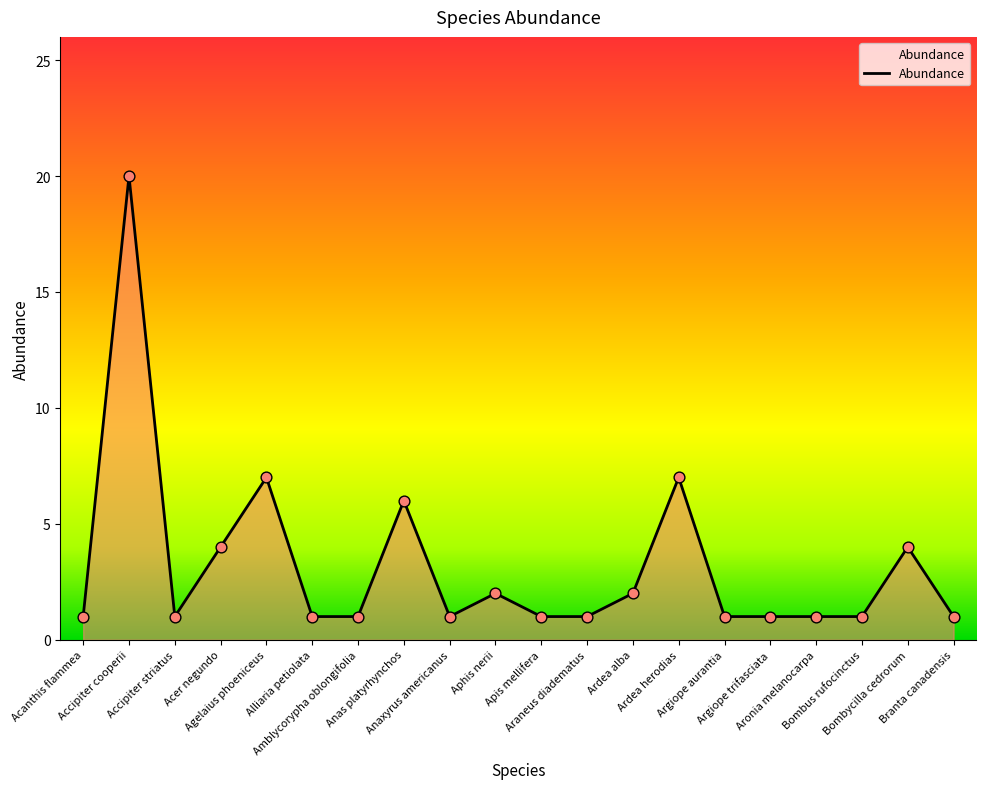

What is the change in value from Anas platyrhynchos to Argiope aurantia?

-5